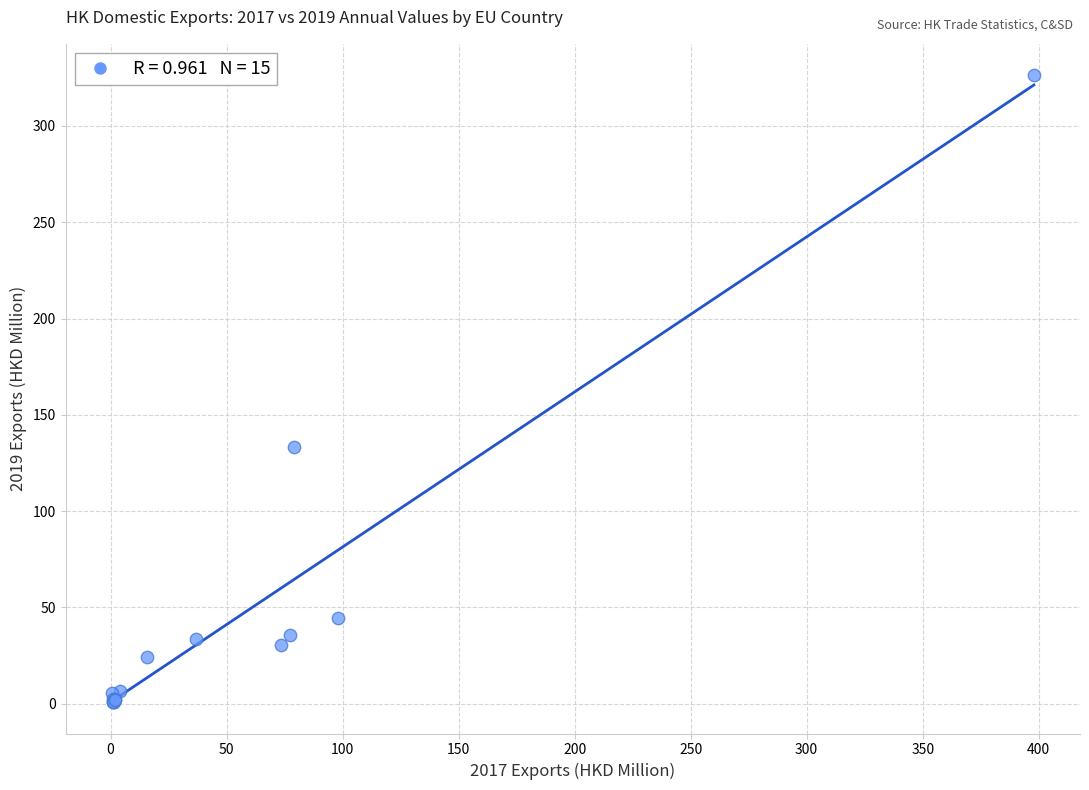

What Y value in the scatter plot is closest to 163?

133.3